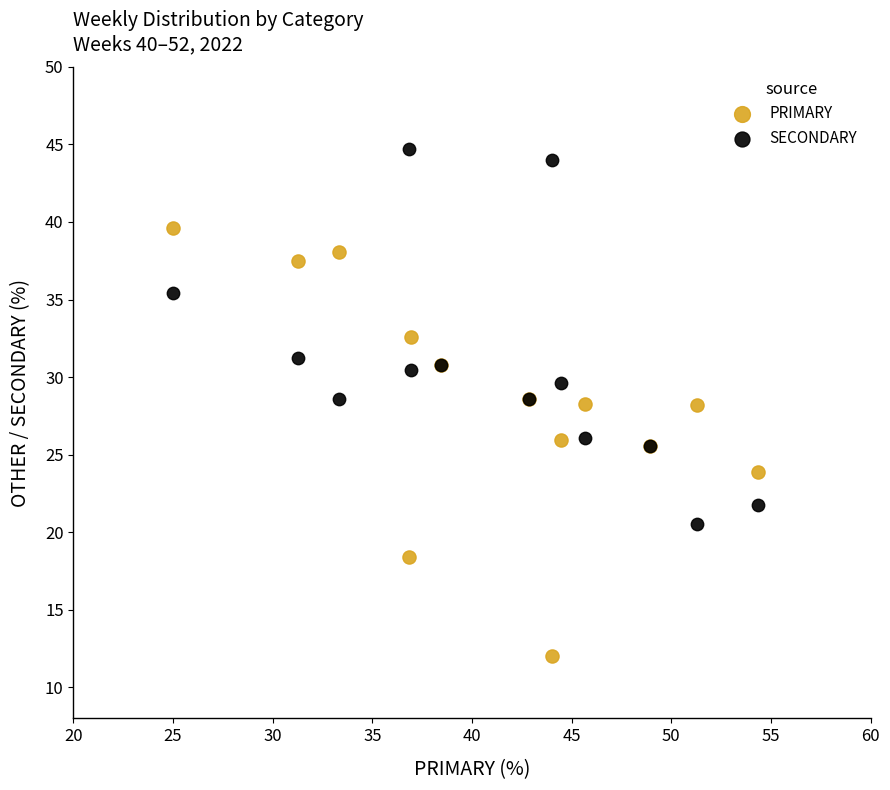

Which series reaches the minimum Y coordinate?

PRIMARY